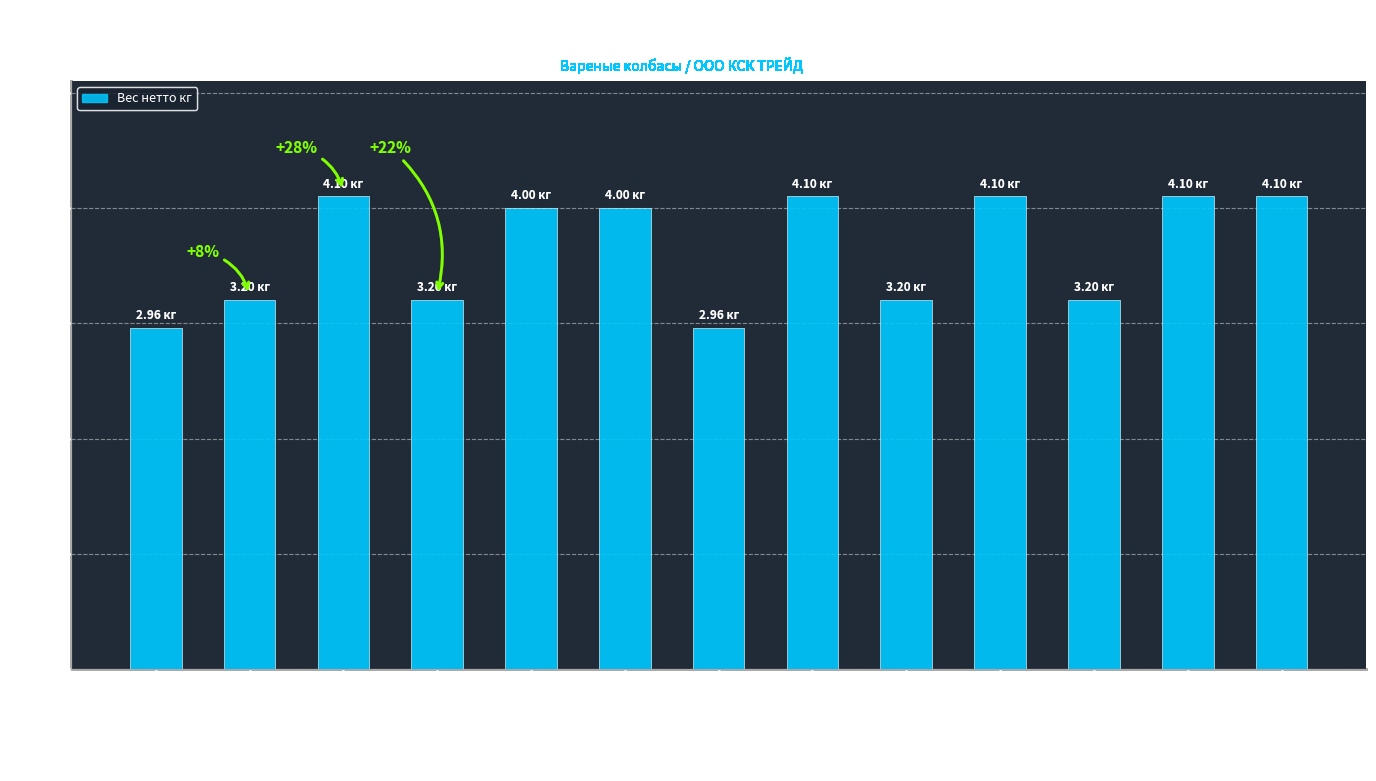

Reading right to left, transcribe all the data shown in this chart.

4.1	4.1	3.2	4.1	3.2	4.1	3.0	4.0	4.0	3.2	4.1	3.2	3.0